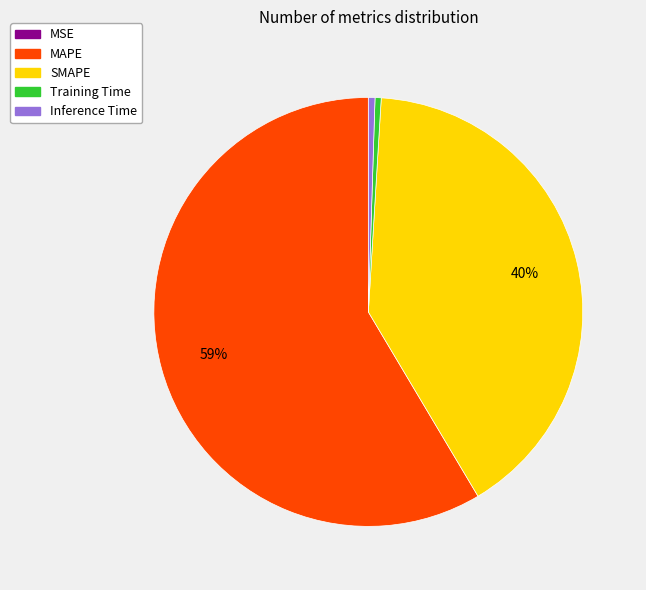

Which slice is the largest?

MAPE